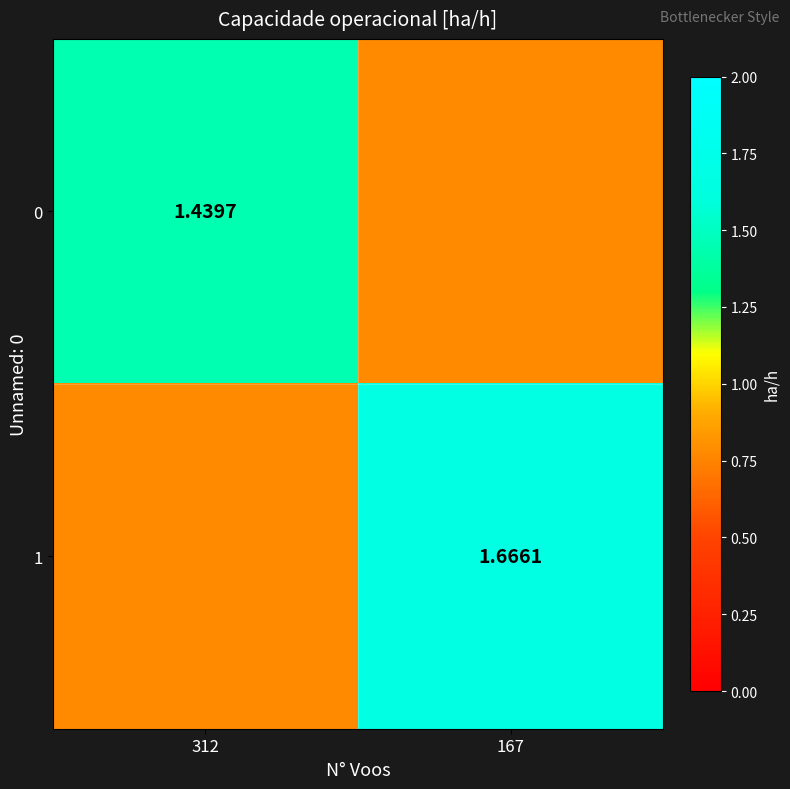

At which label does 0 reach its peak?

312